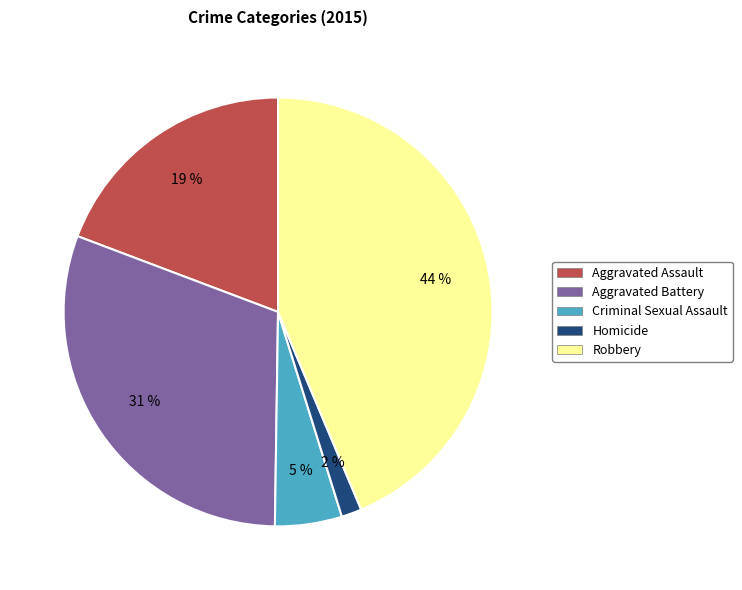

To the nearest percent, what portion does Criminal Sexual Assault represent?

5%